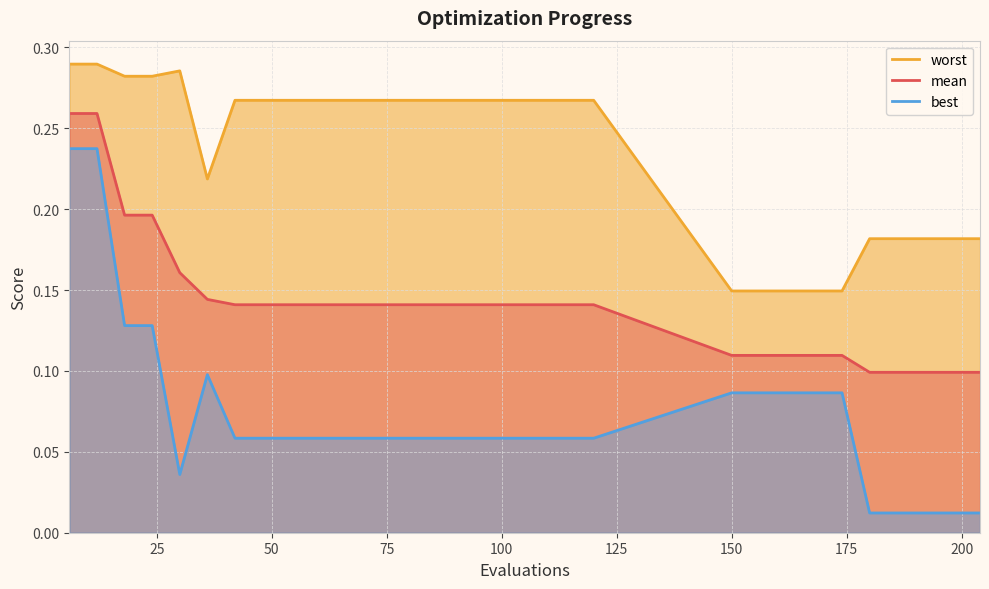

How many mean values are between 0 and 1?

30